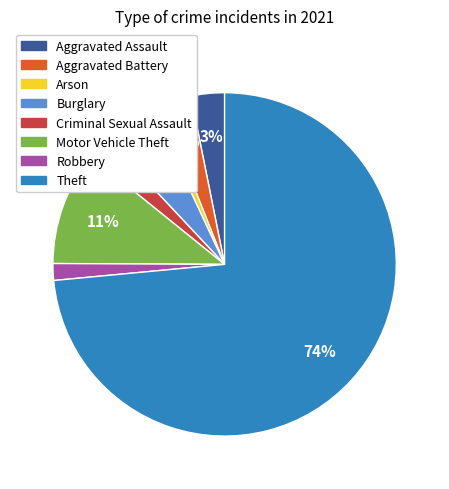

Which has a higher value, Criminal Sexual Assault or Theft?

Theft